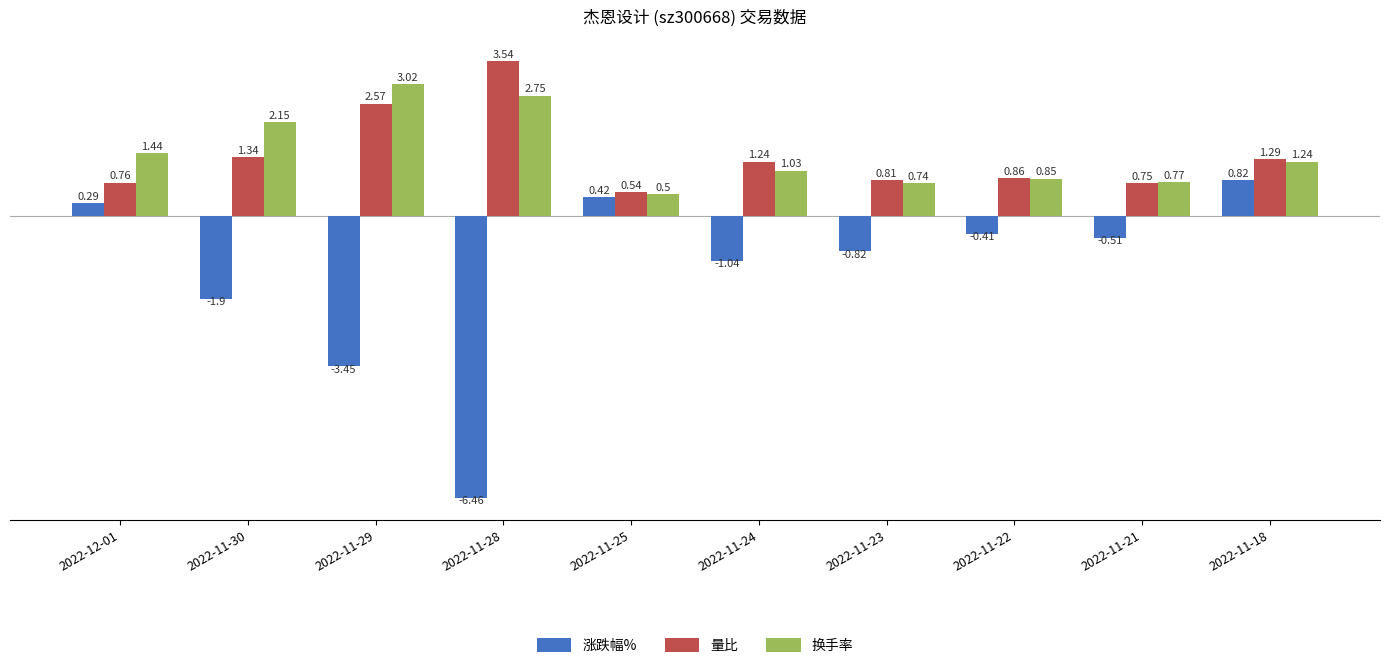

Is it true that 换手率 equals 0.5 at 2022-11-25?

True